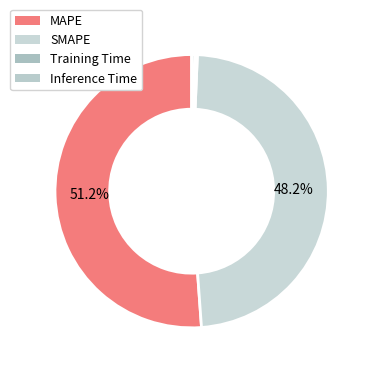

How many segments does this pie chart have?

4